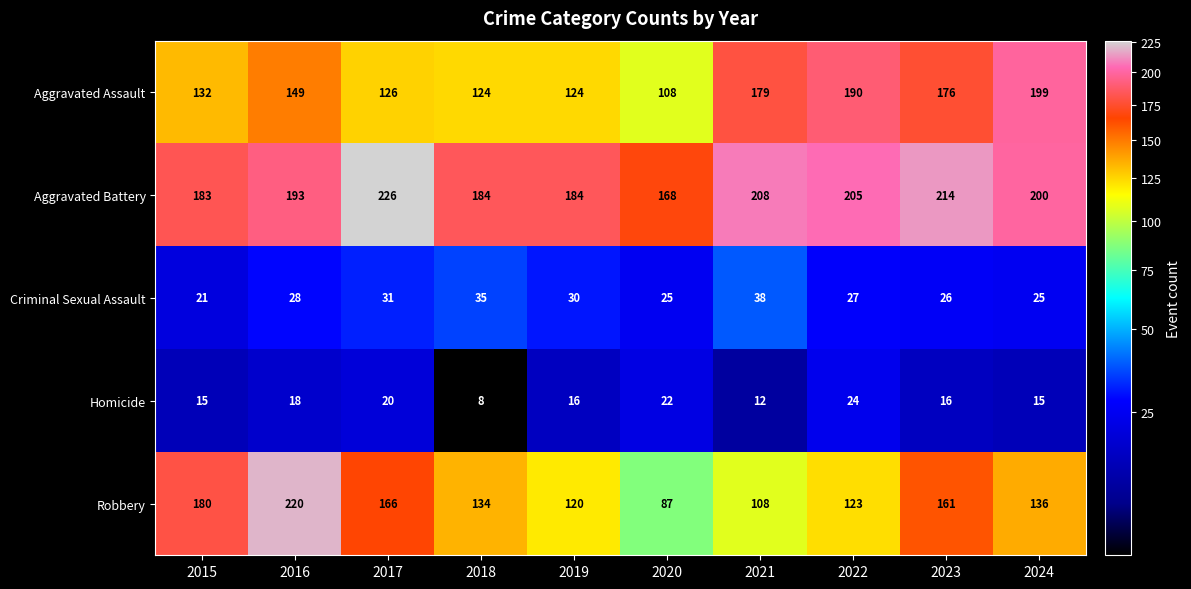

Between 2017 and 2024, which series saw the biggest shift?

Aggravated Assault